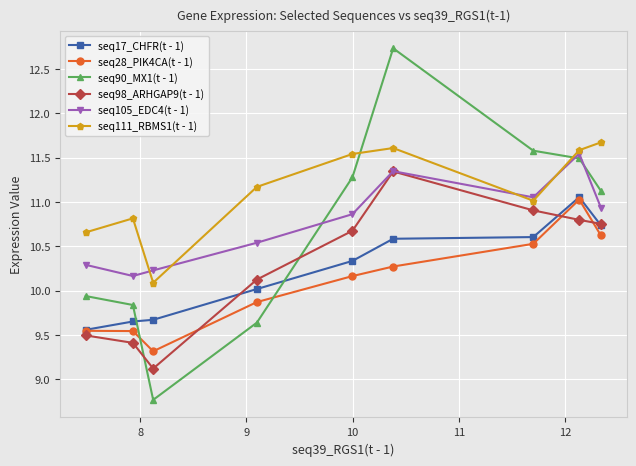

Which series has the widest spread of values?

seq90_MX1(t - 1)